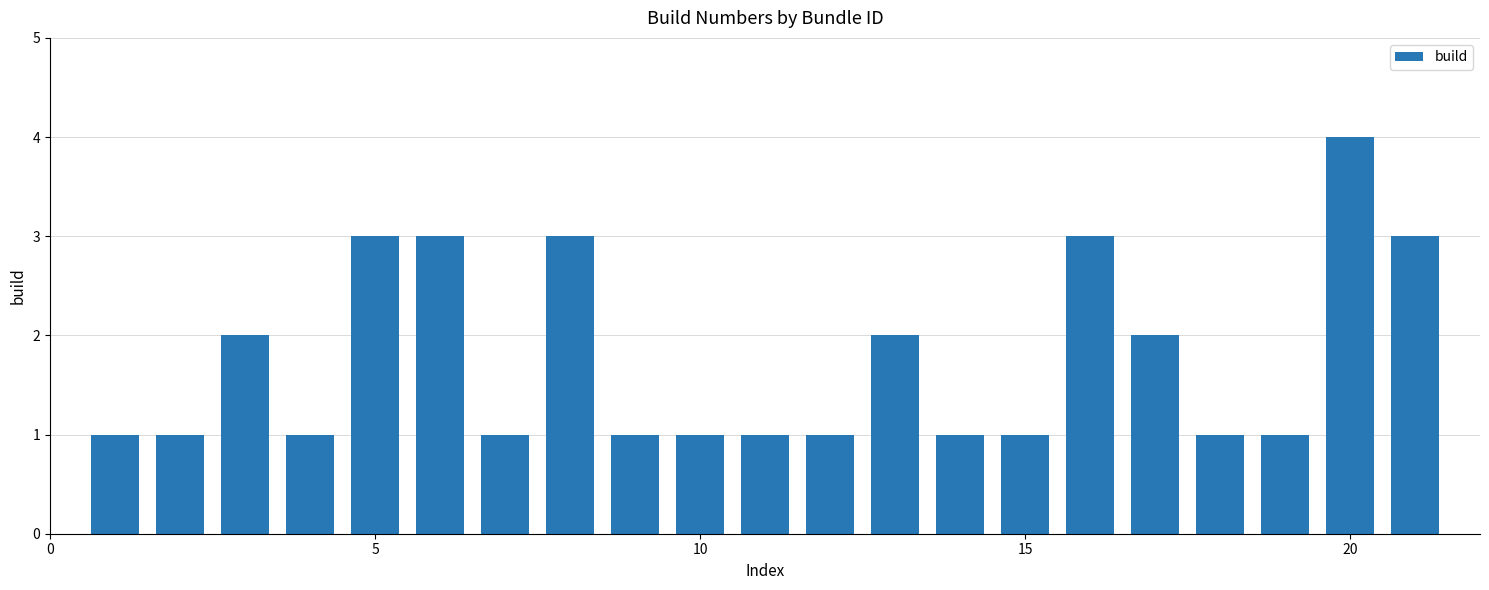

What is the value of the 21st bar from the left?

3